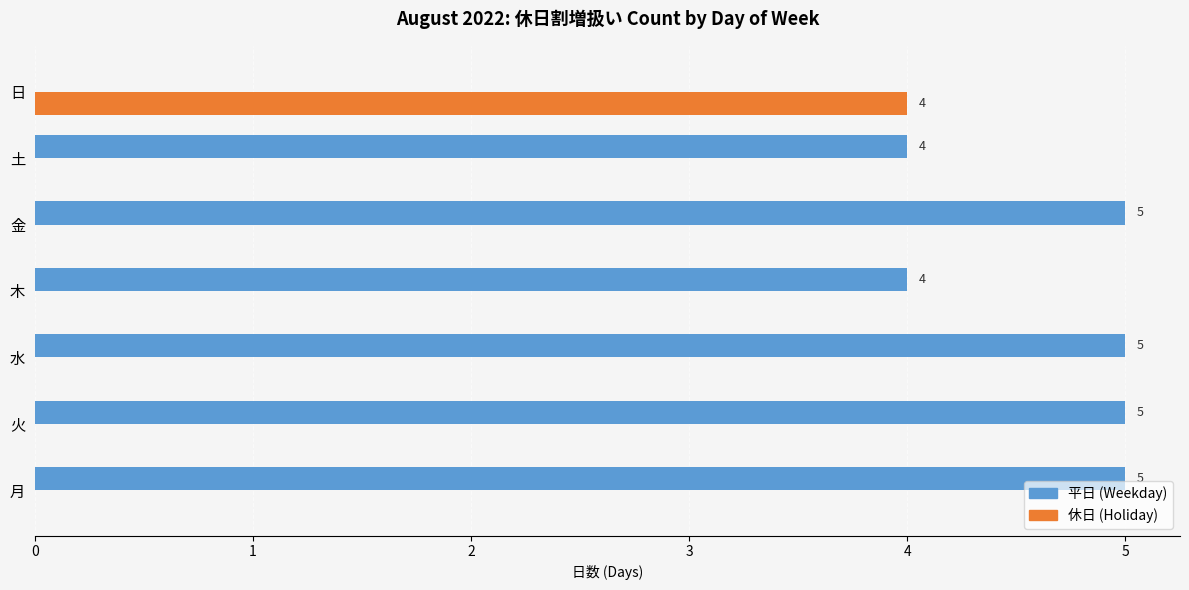

What is the sum of all 休日 (Holiday) values?

4